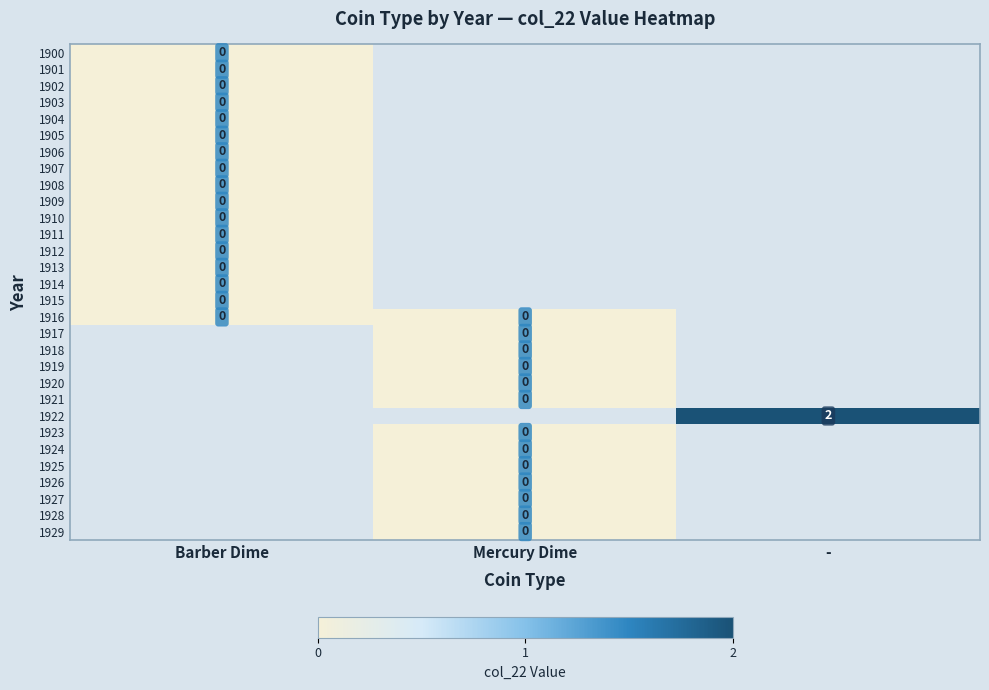

What is the difference between the highest and lowest values at Barber Dime?

1